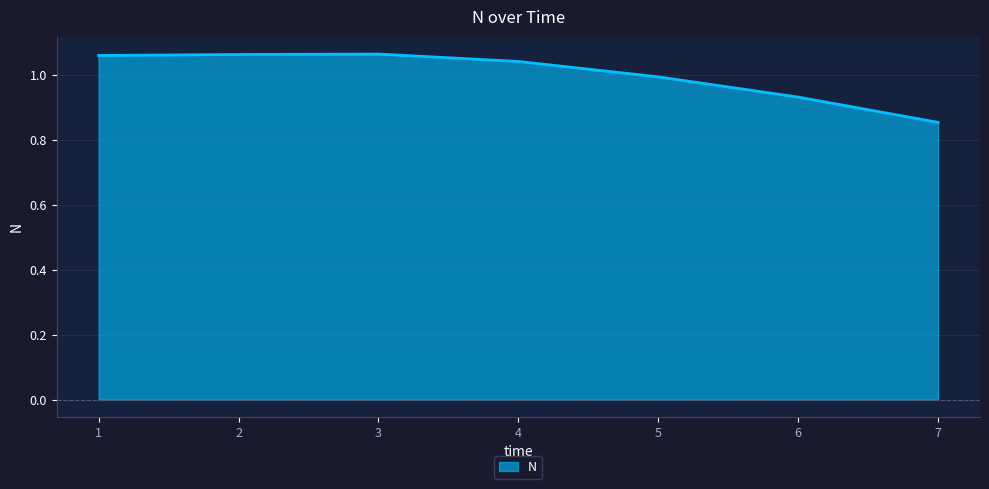

How many lines are shown in the chart?

1